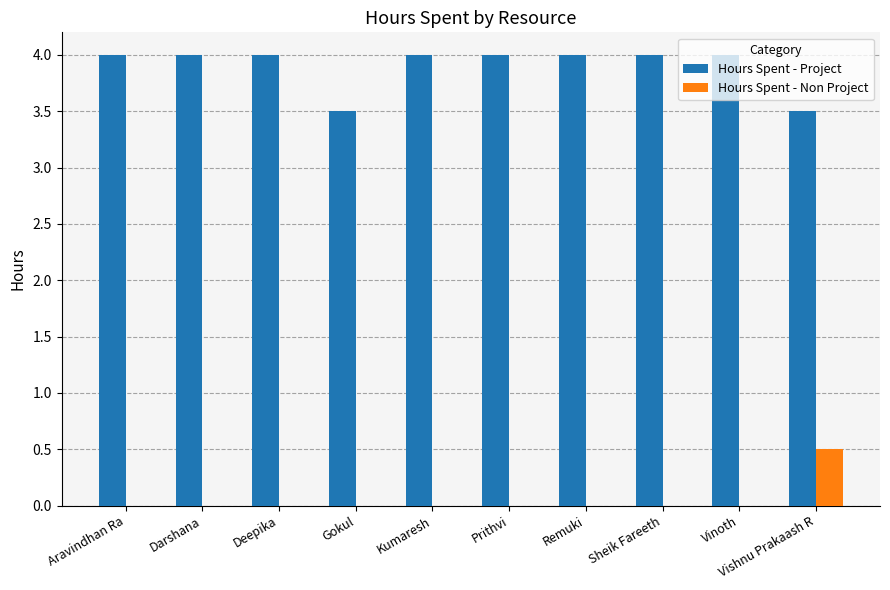

What is the maximum value shown in the chart?

4.0